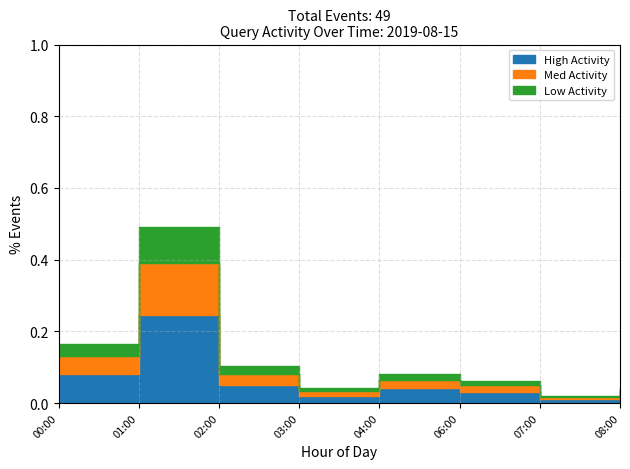

How many interior local peaks does the Med Activity series have?

2